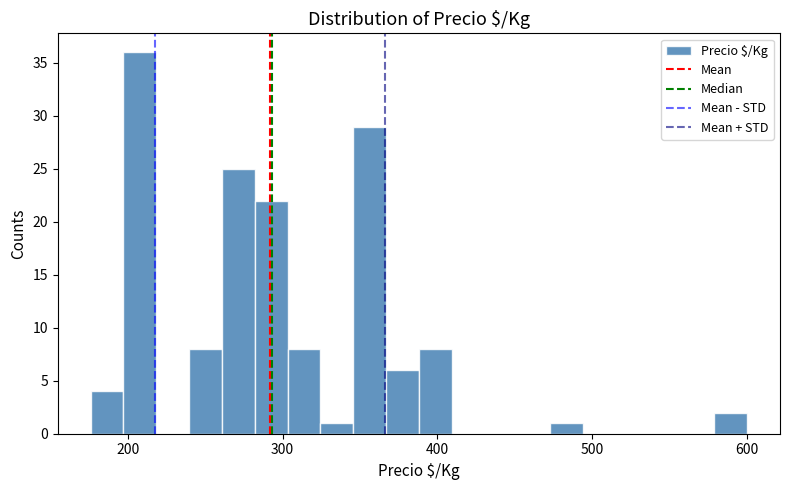

Read against the x-axis, roughly where is the centre of the tallest bar?

210